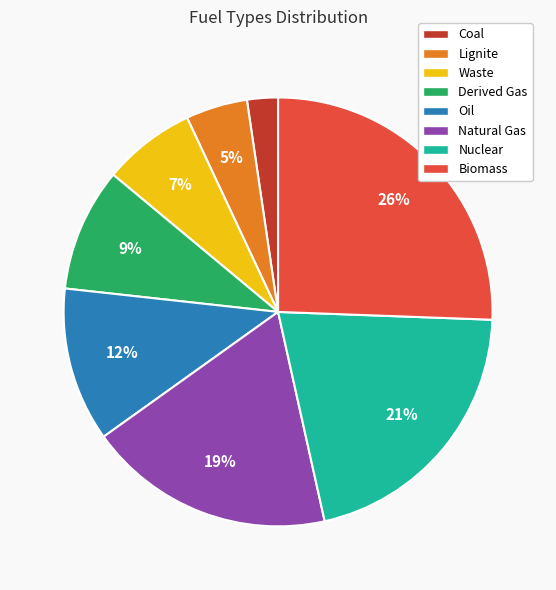

Which category has the biggest portion of the pie?

Biomass